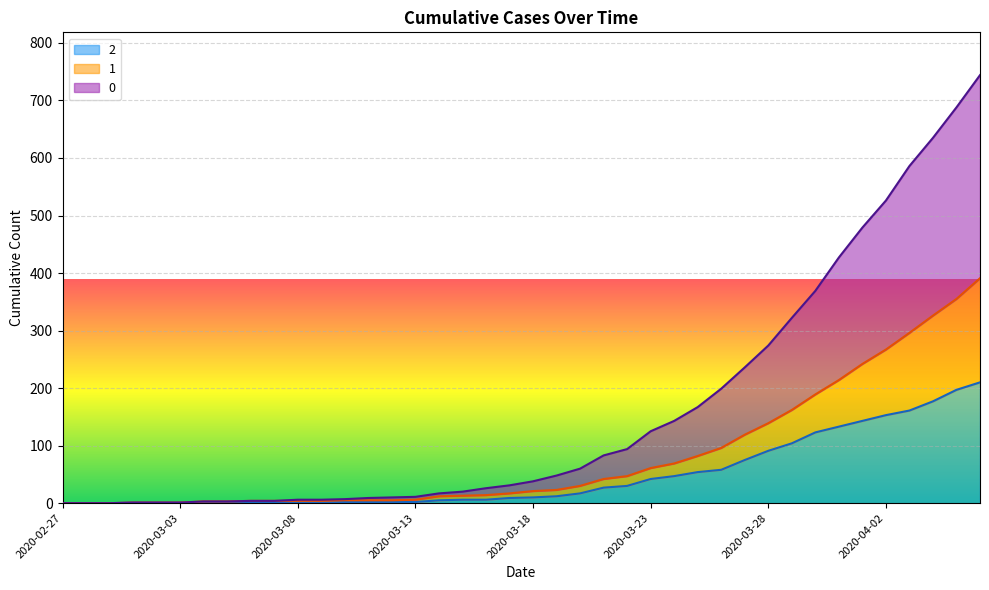

What is the sum of all 1 values?

3273